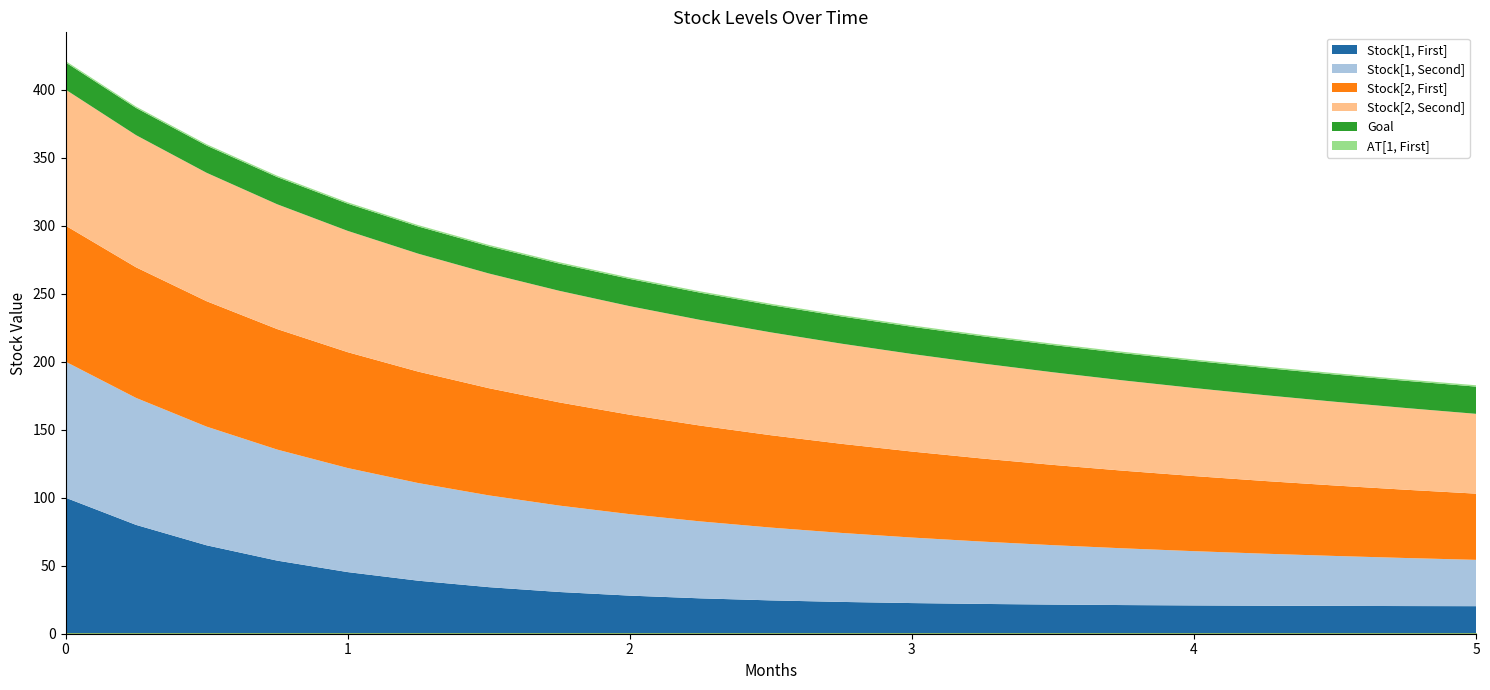

True or false: Goal and Stock[1, First] intersect in this chart.

False